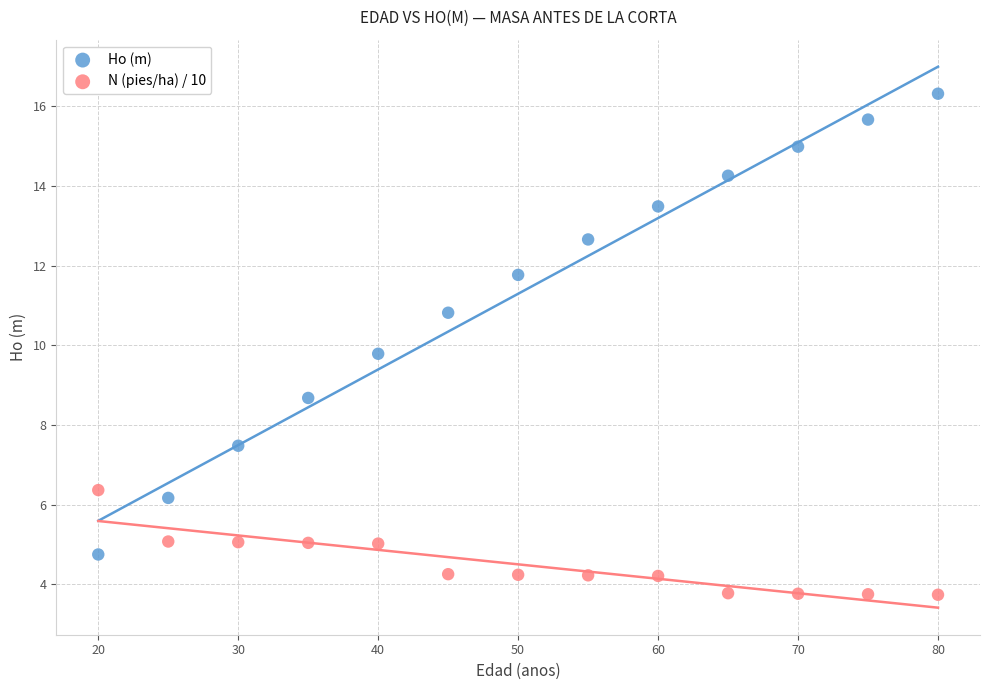

In the Ho (m) series, what Y value is closest to 10?

9.8